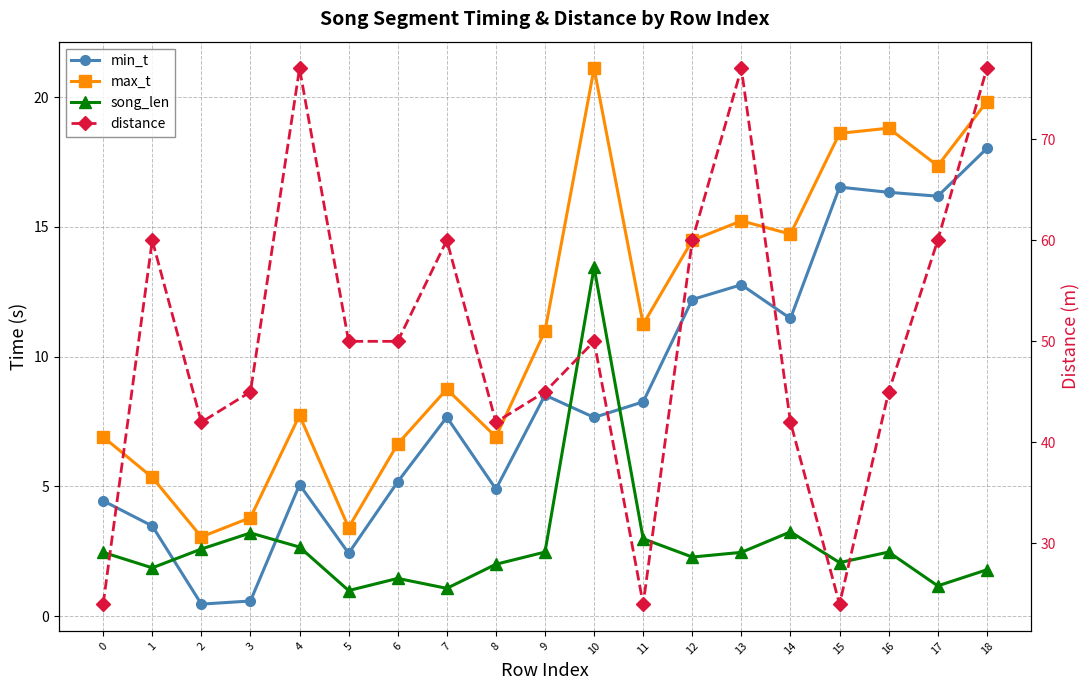

At which category does max_t reach its first local valley?

2